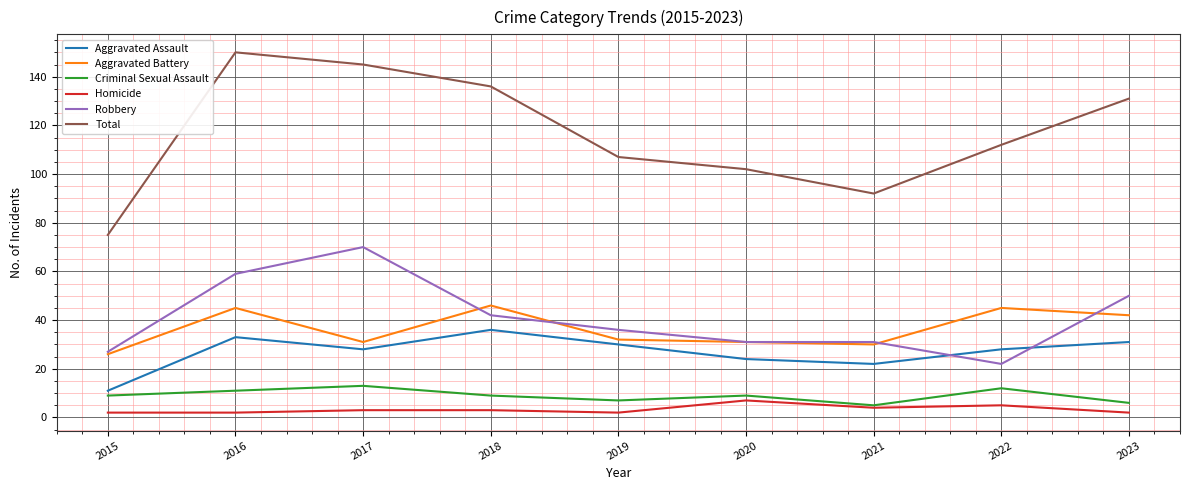

Rank the series by their maximum value, from lowest to highest.

Homicide, Criminal Sexual Assault, Aggravated Assault, Aggravated Battery, Robbery, Total